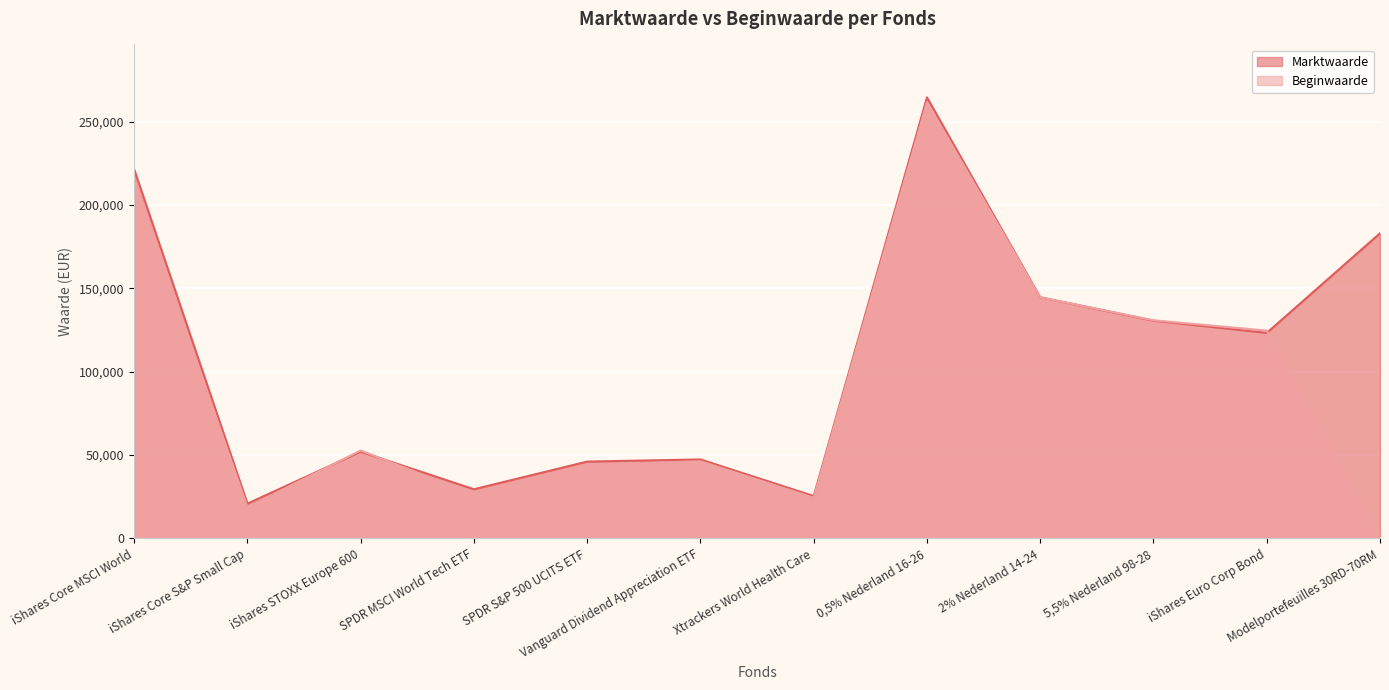

How many intersections are there between Marktwaarde and Beginwaarde?

4